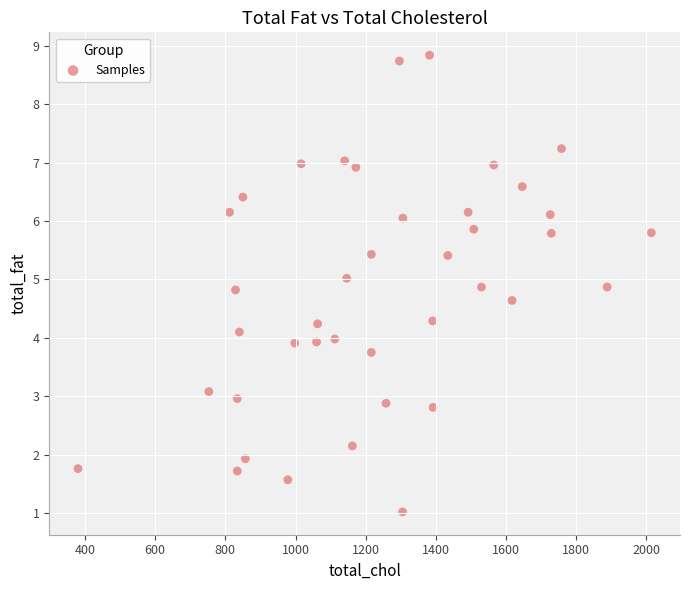

What is the range of X values (max minus min)?

1634.0